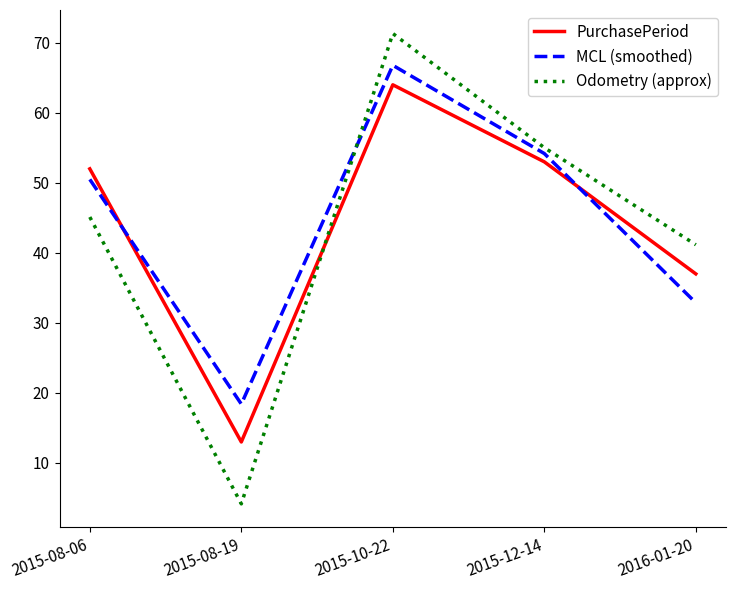

What position from the right is 2015-08-06?

5